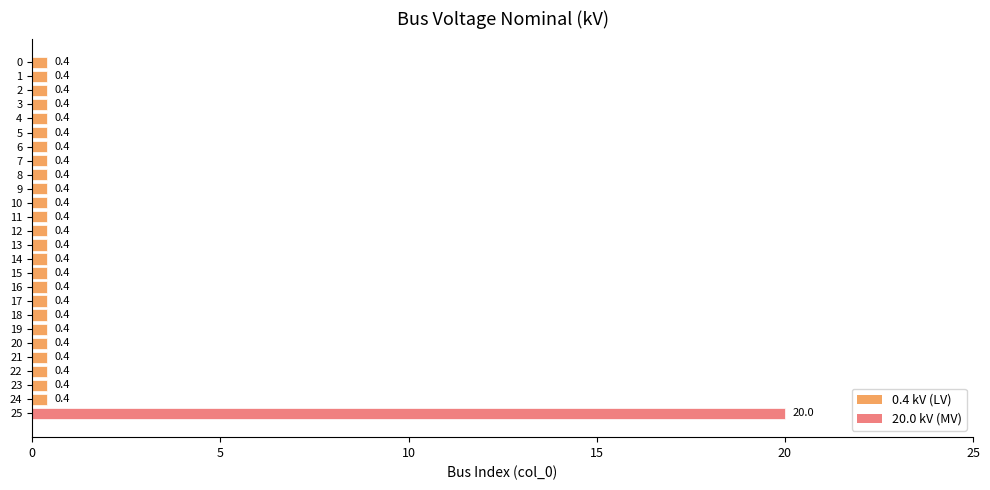

True or false: the data shows 0.4 at 5.

True